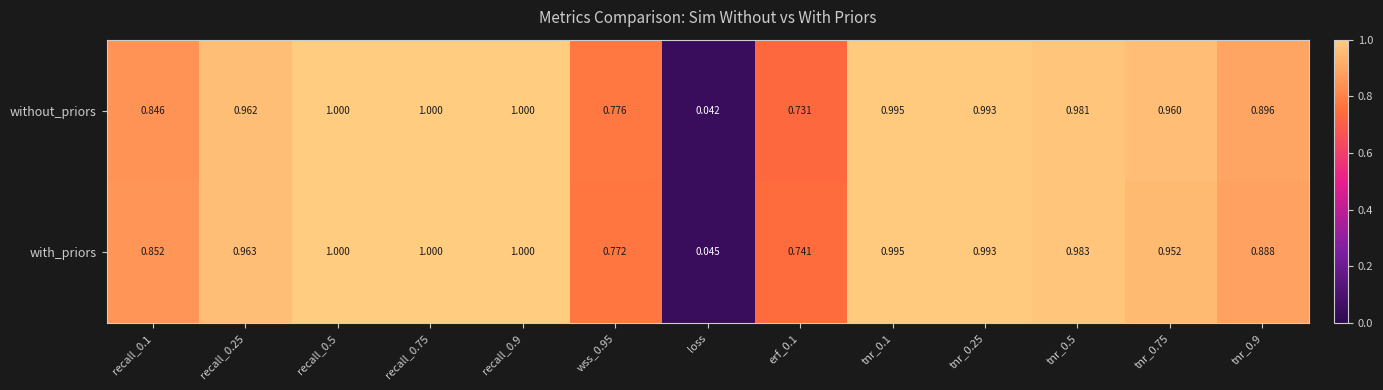

Is the value of with_priors at tnr_0.1 greater than the value of without_priors at tnr_0.9?

Yes